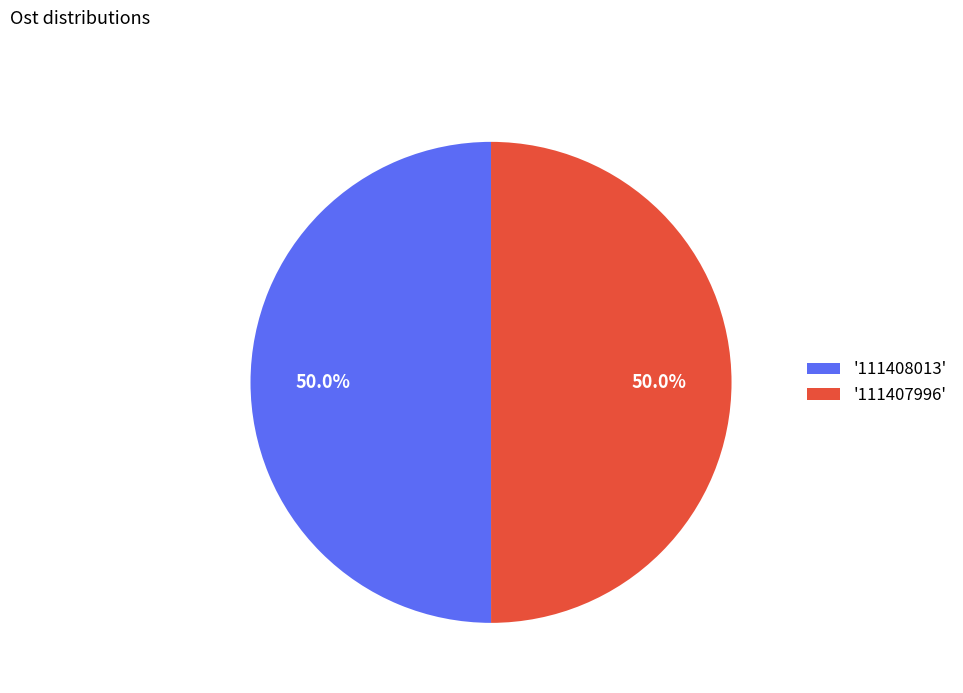

Do '111408013' and '111407996' together represent more than half of the pie?

Yes